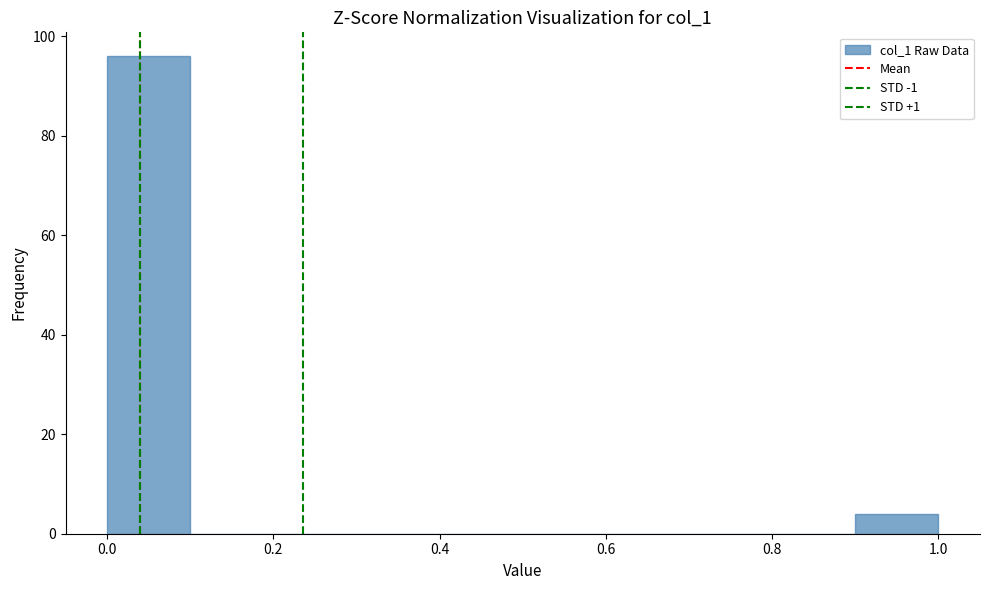

Reading left to right, list every bar in this chart as the range it spans on the x-axis followed by its height. The values are not printed on the chart, so give them approximately, as read against the axis.

0.0 to 0.1: 96
0.1 to 0.2: 0
0.2 to 0.3: 0
0.3 to 0.4: 0
0.4 to 0.5: 0
0.5 to 0.6: 0
0.6 to 0.7: 0
0.7 to 0.8: 0
0.8 to 0.9: 0
0.9 to 1.0: 4